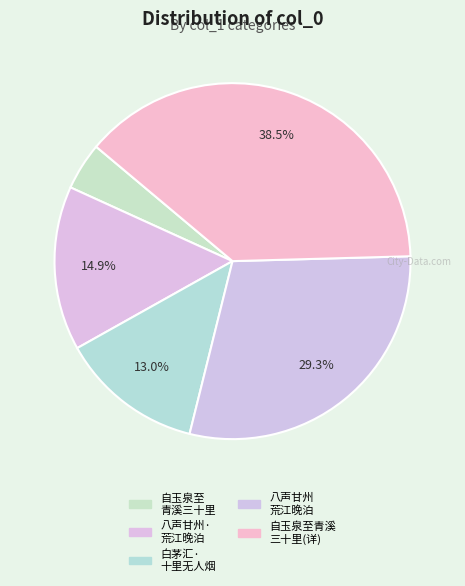

How many segments does this pie chart have?

5